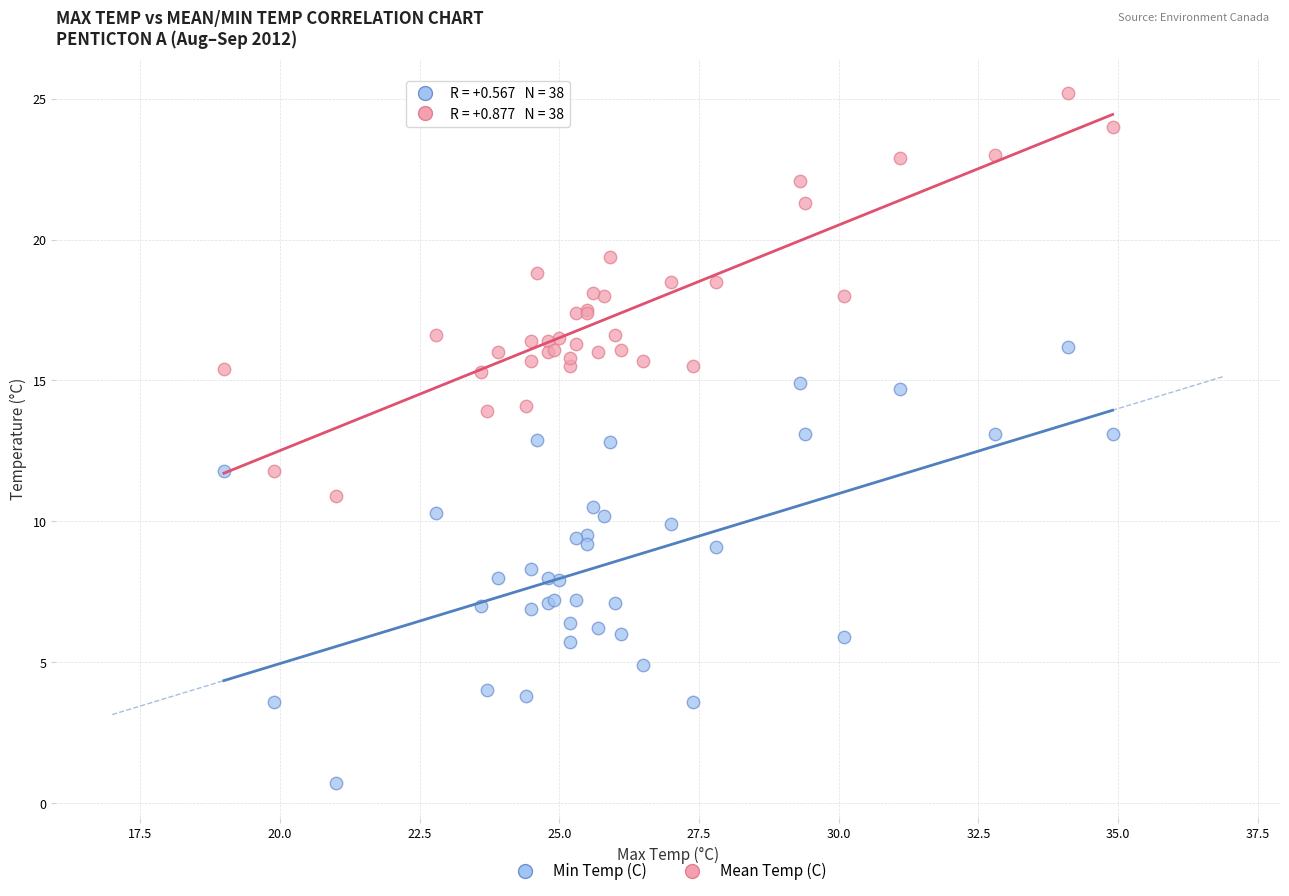

Which series has the largest Y range (max minus min)?

Min Temp (C)